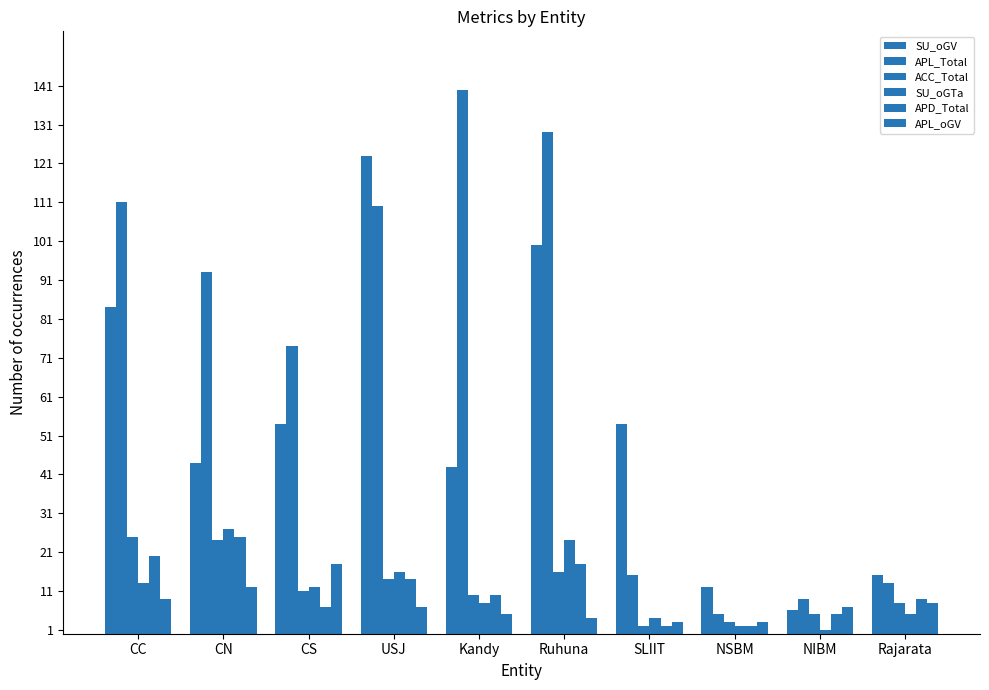

How many groups of bars are there?

10